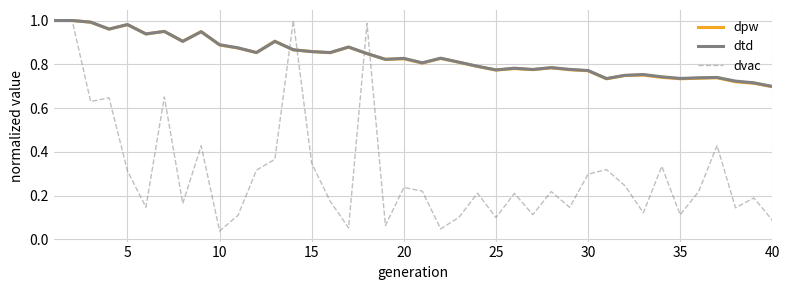

Which series has the largest range (max minus min)?

dvac